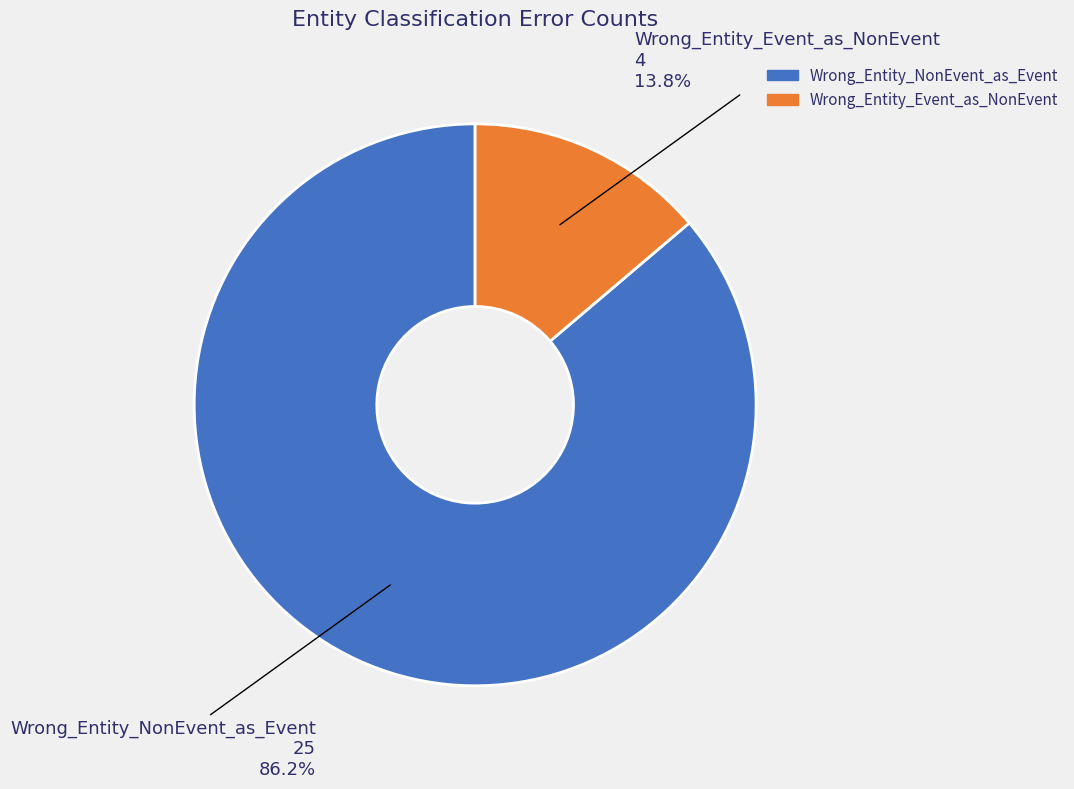

Is Wrong_Entity_Event_as_NonEvent the majority of the pie?

No